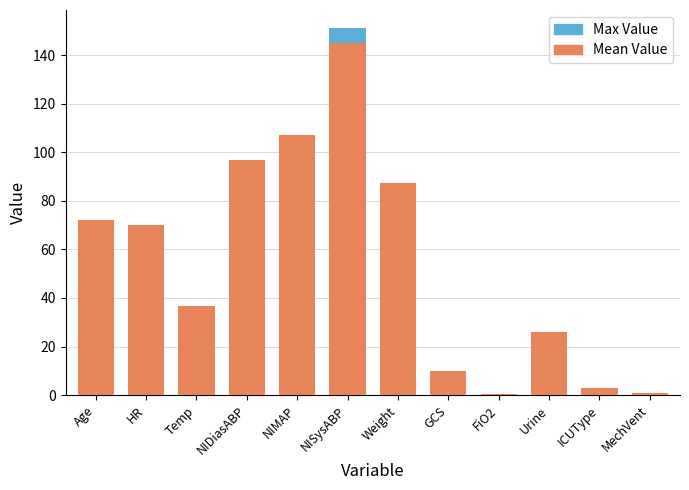

At which category is the sum across all series the highest?

NISysABP